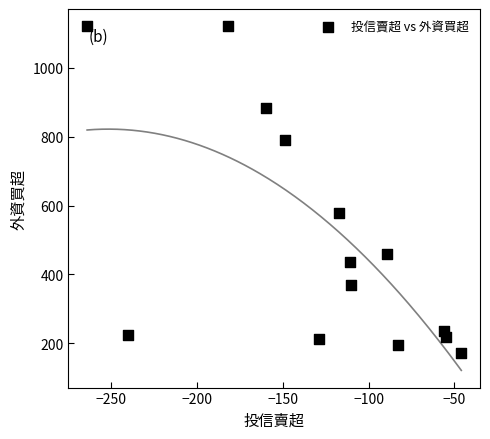

What is the range of Y values (max minus min)?

949